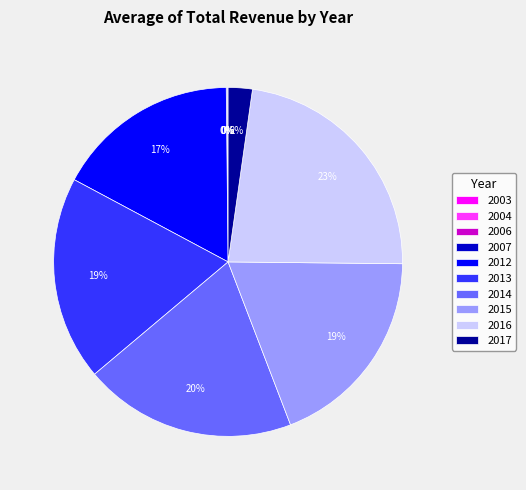

To the nearest percent, what portion does 2013 represent?

19%